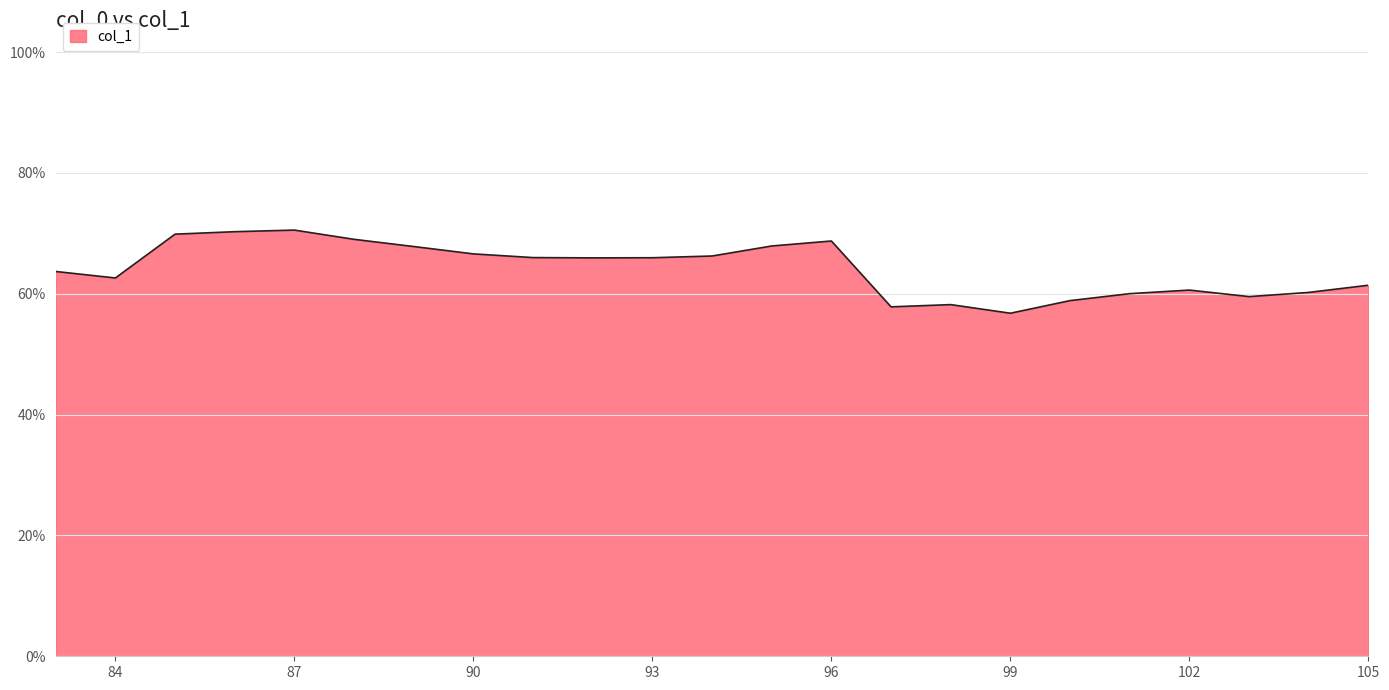

What is the minimum value shown in the chart?

56.8